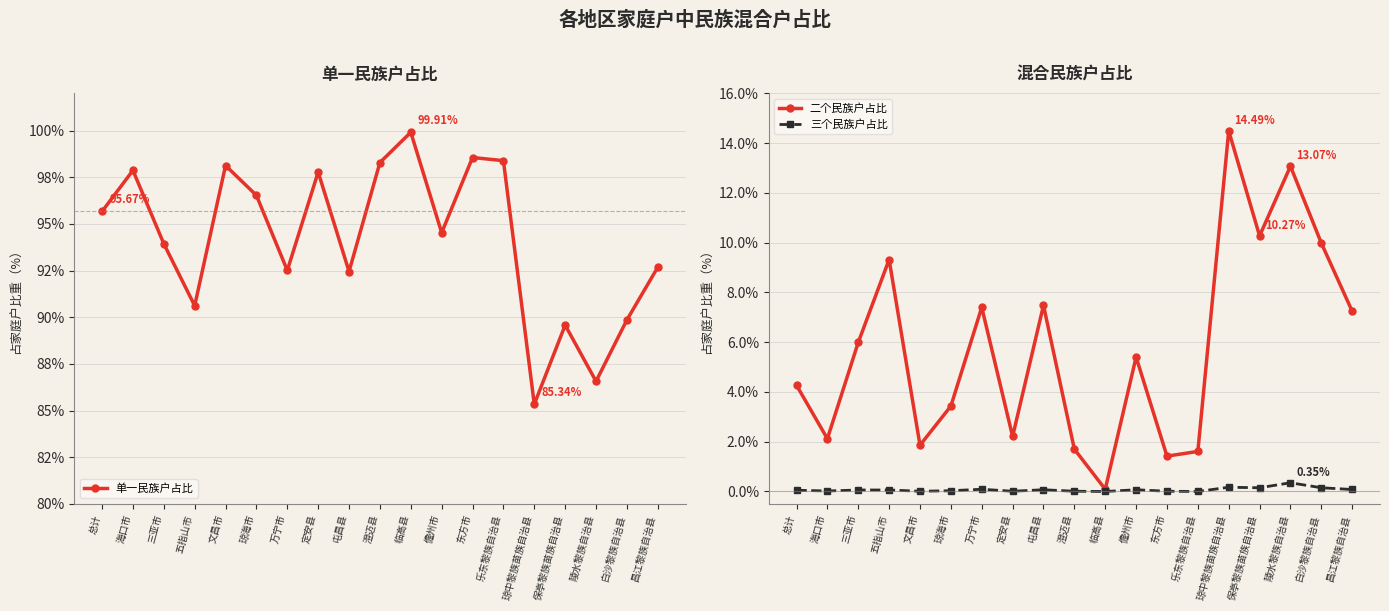

What position from the right is 屯昌县?

11